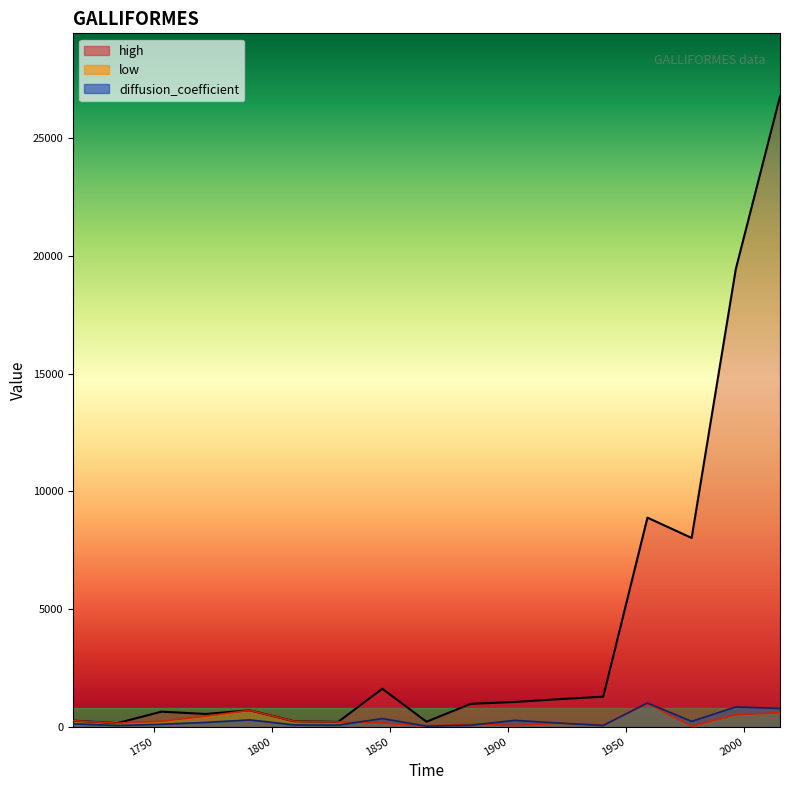

After their last crossing, which series has the higher values: low or diffusion_coefficient?

diffusion_coefficient